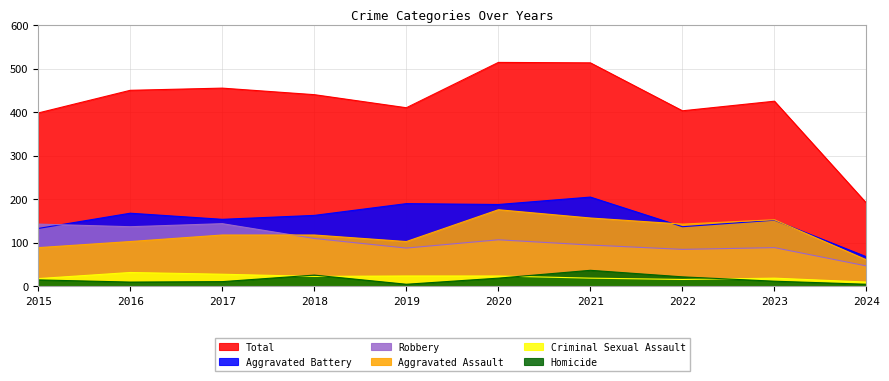

At which category is the sum across all series the highest?

2020